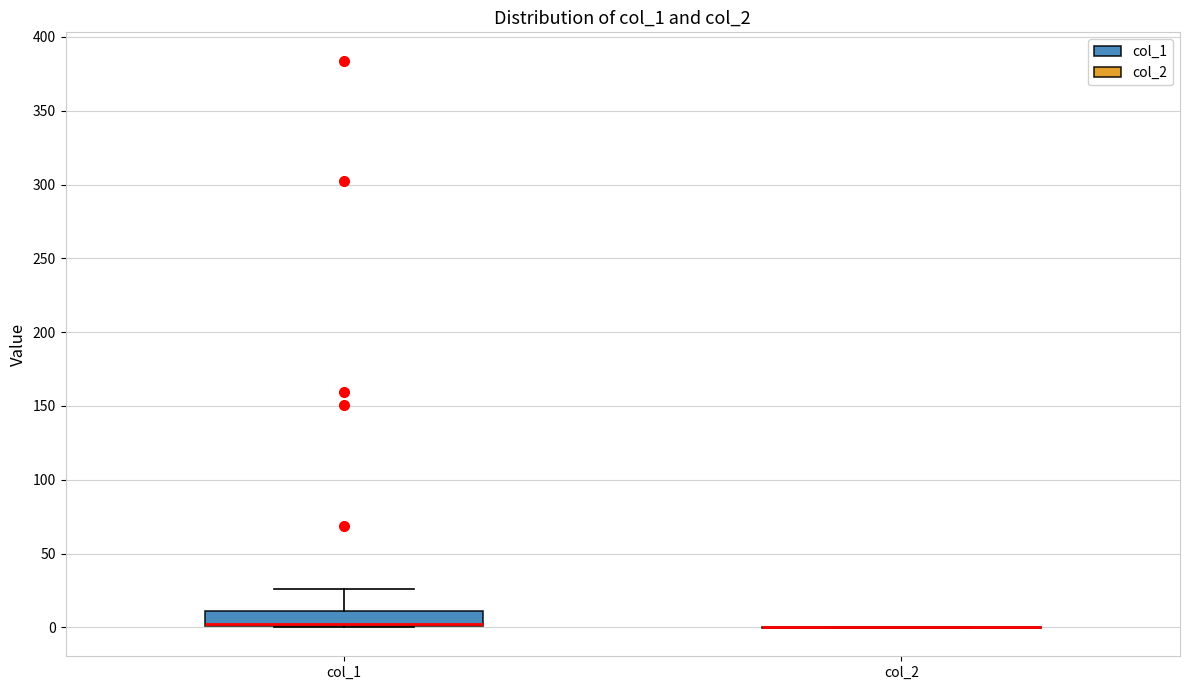

Reading left to right, read every box against the y-axis: the position of its median line, the range the box covers, and the ends of its whiskers. The values are not printed on the chart, so give them approximately, as read against the axis.

col_1: median 0 (drawn on the box's lower edge), box 0 to 10, whiskers 0 to 25
col_2: box collapsed to a line at 0, whiskers 0 to 0